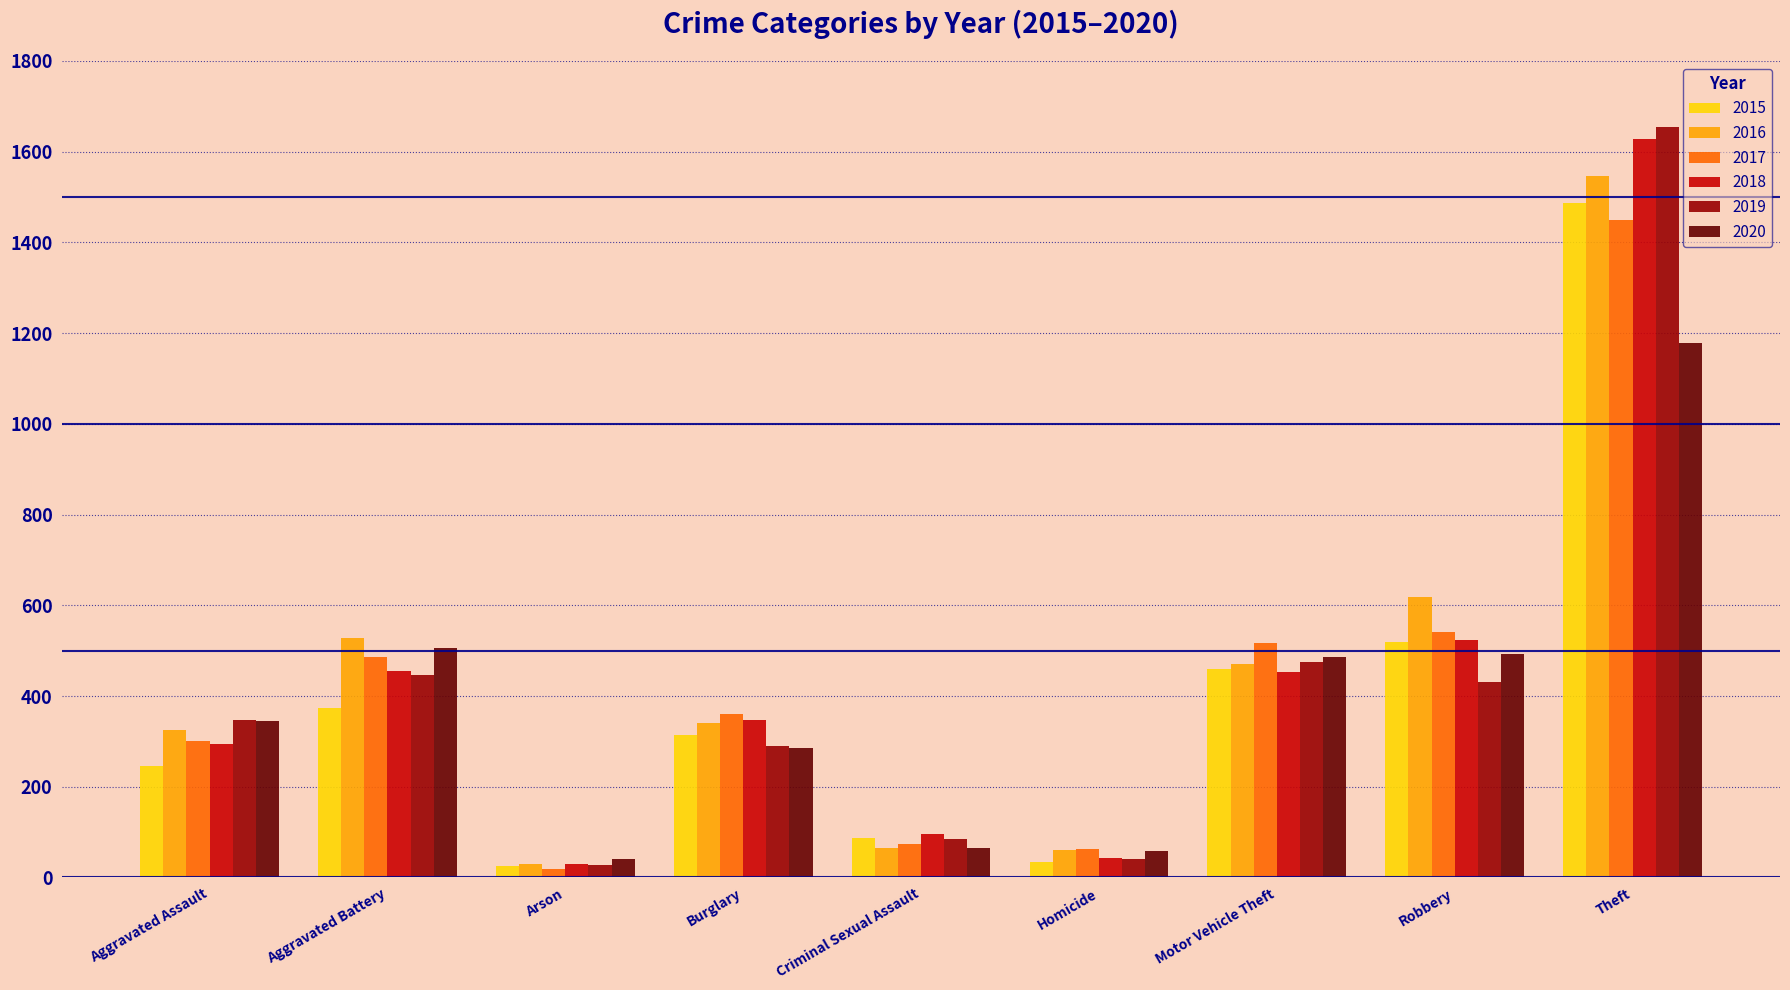

What value does the 2019 series have at Theft?

1654